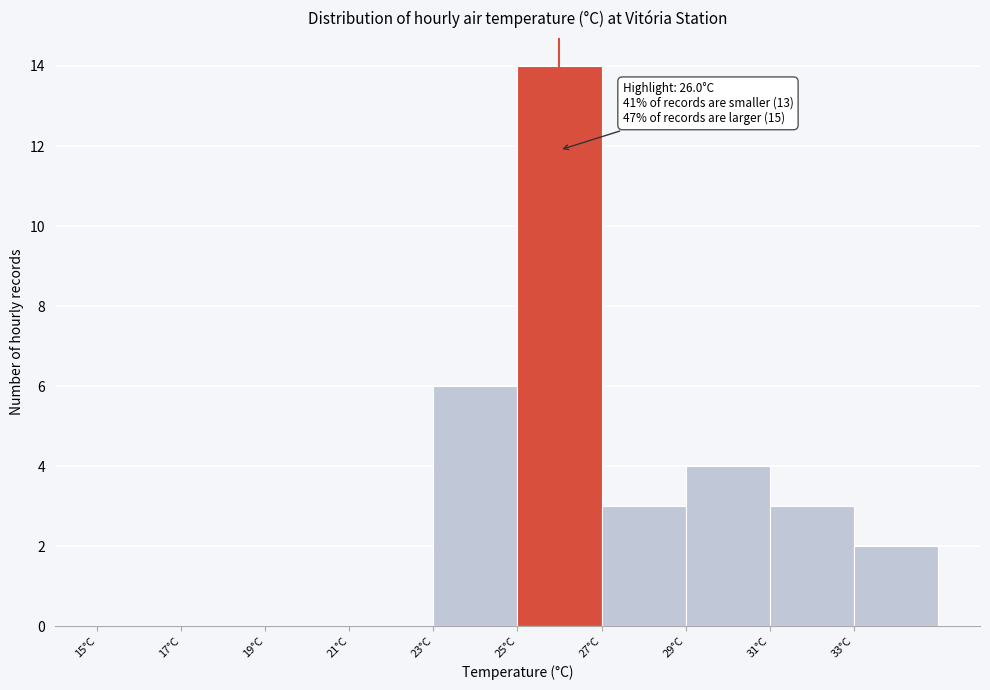

Which range on the x-axis has the tallest bar?

25 to 27